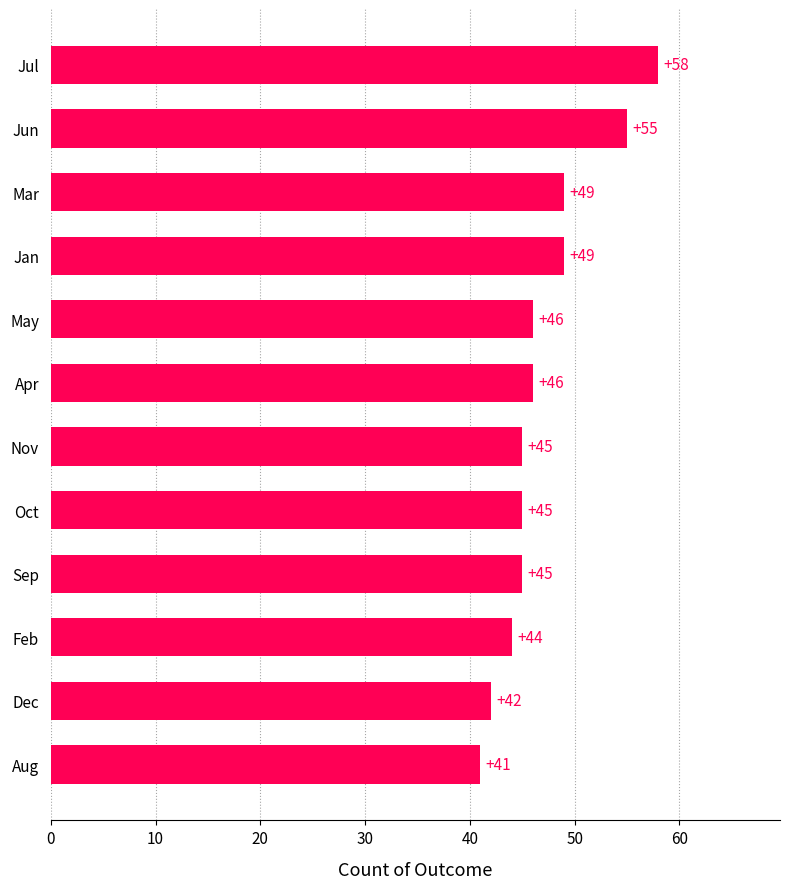

True or false: the data shows 41 at Aug.

True